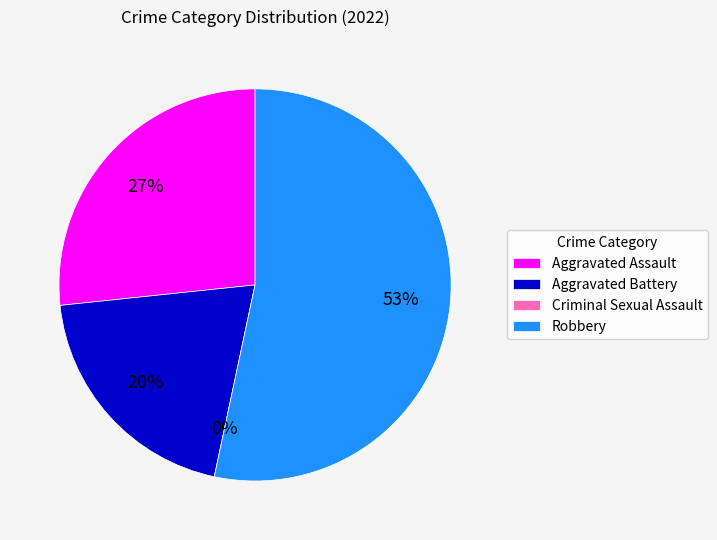

Count the number of slices in the pie.

4